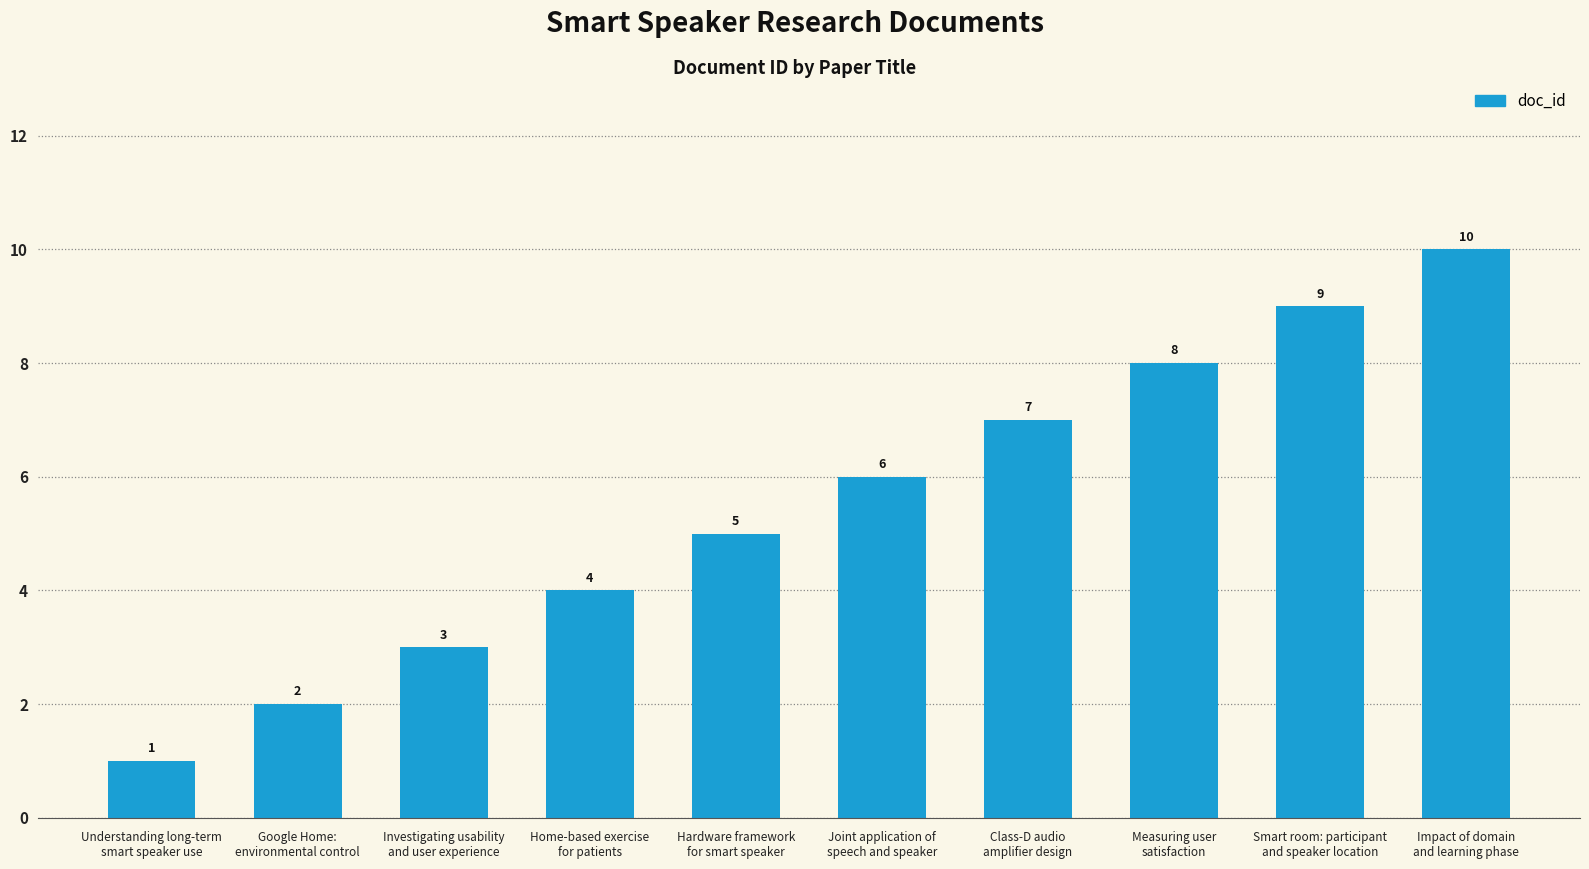

How many values are below 6?

5